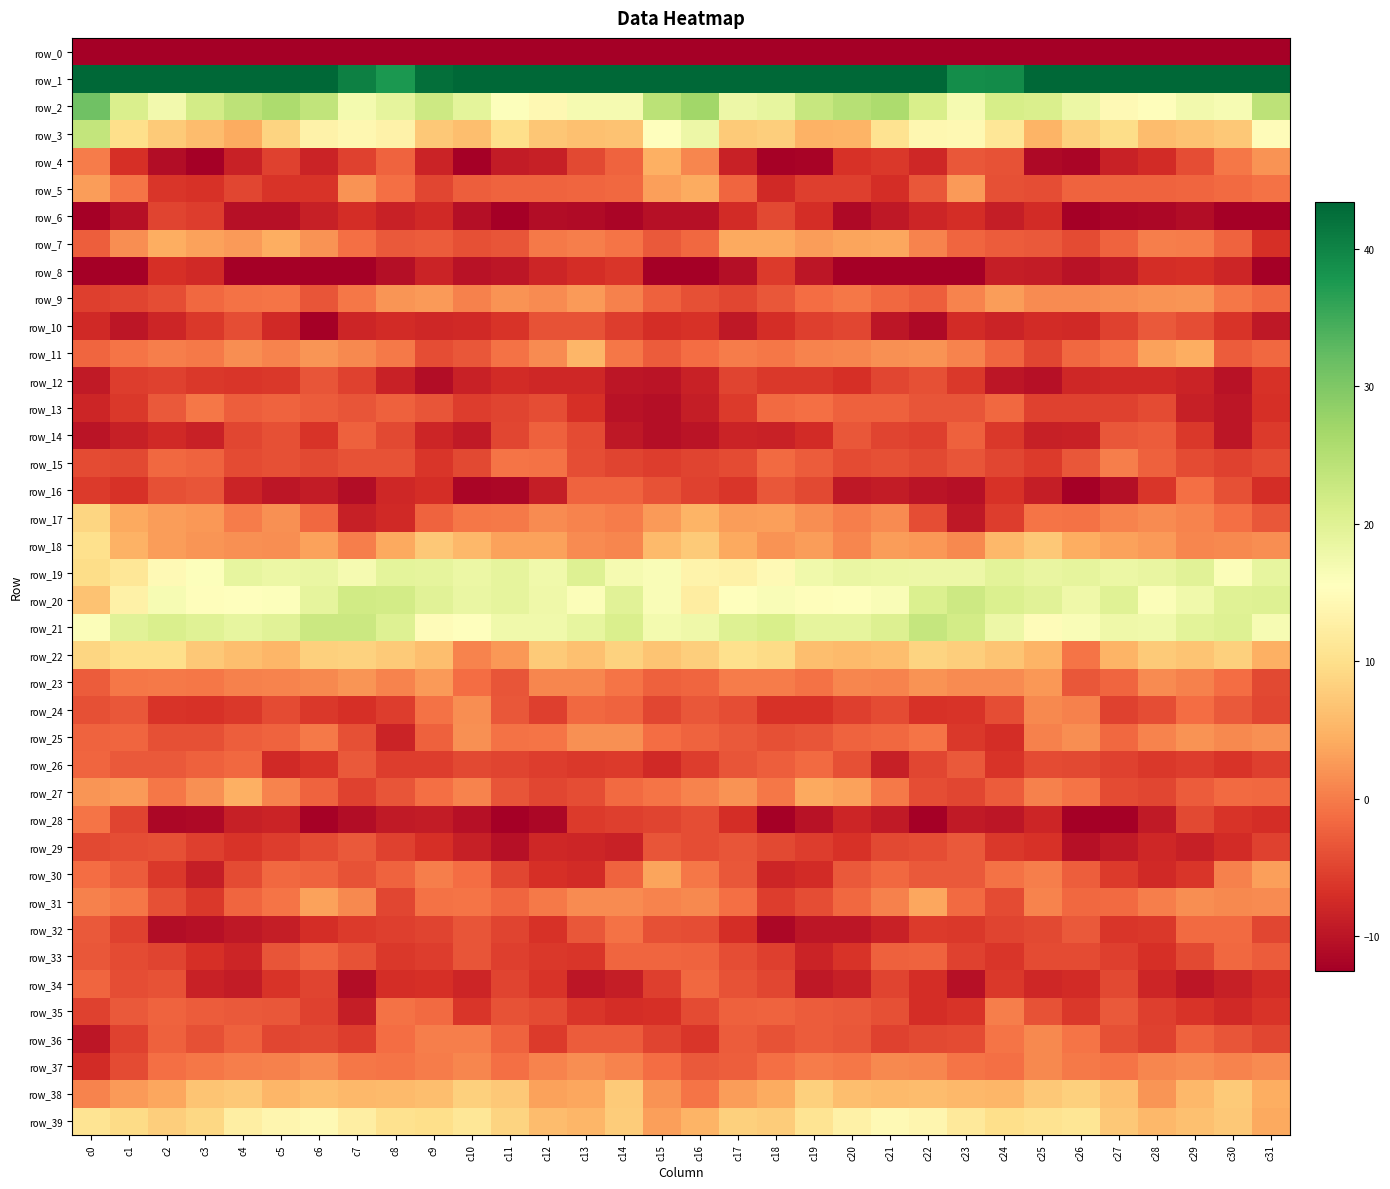

Rank the categories by row_8 value from lowest to highest.

c16, c31, c6, c15, c0, c22, c21, c7, c5, c20, c1, c23, c4, c17, c8, c26, c10, c19, c11, c27, c25, c24, c9, c12, c30, c3, c28, c13, c29, c2, c14, c18